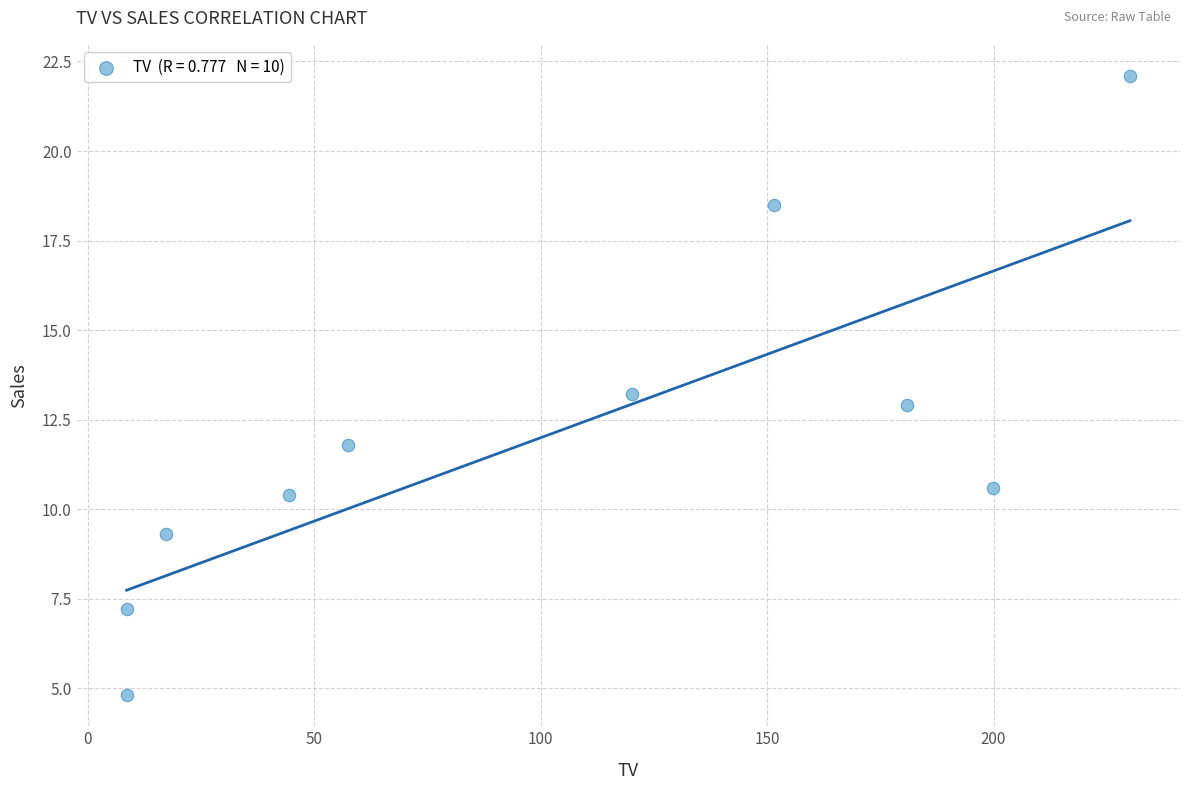

What is the average X value?

101.9